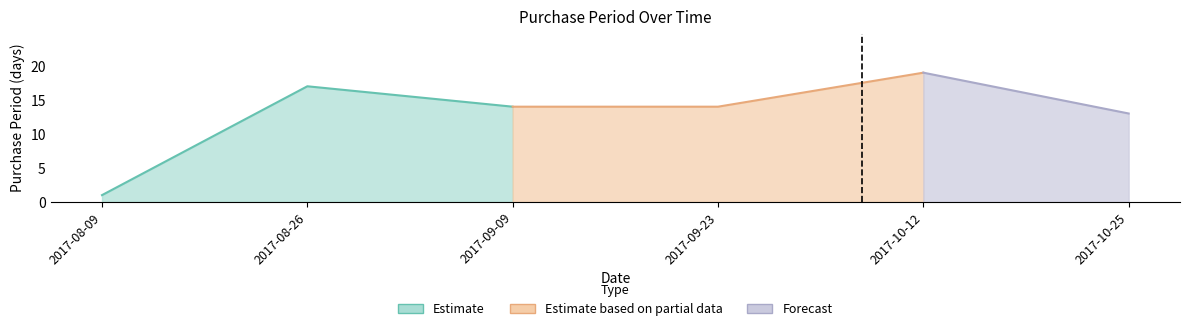

At which label does the data first exceed 14?

2017-08-26